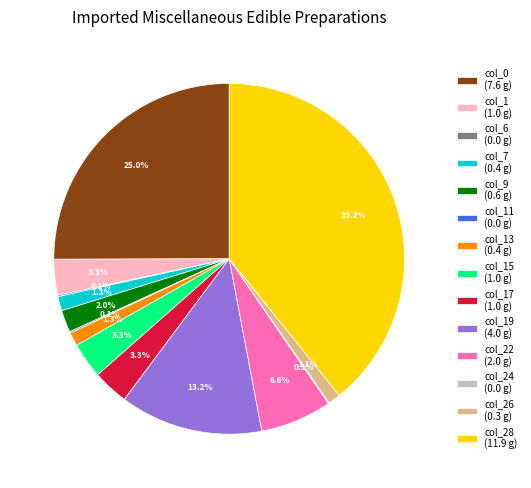

What percentage is NOT represented by col_17 (1.0 g)?

96.7%